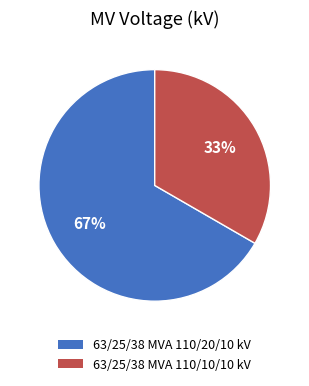

To the nearest percent, what is the combined percentage of 63/25/38 MVA 110/20/10 kV and 63/25/38 MVA 110/10/10 kV?

100%